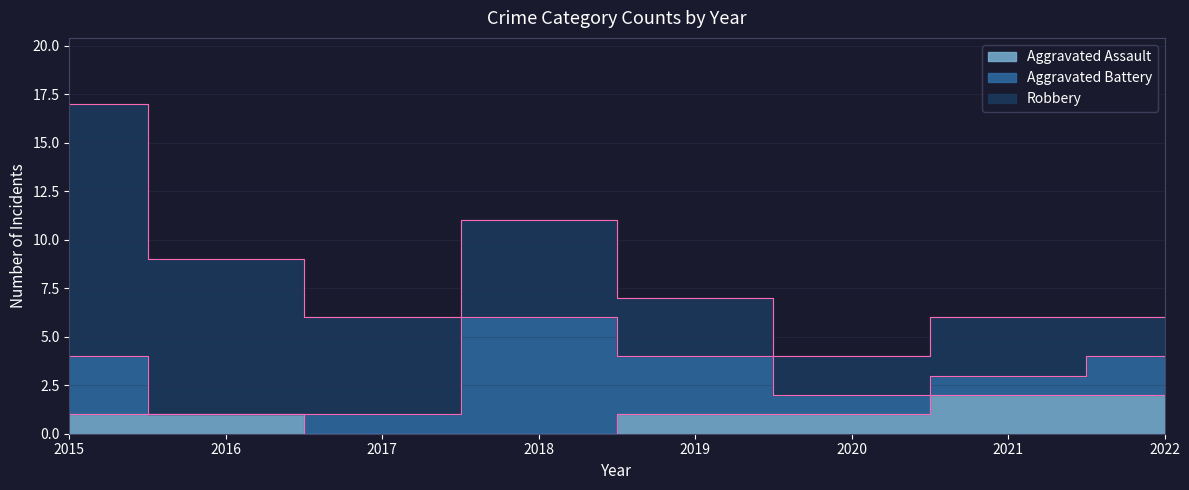

Where does the Aggravated Assault series first go above 1?

2021